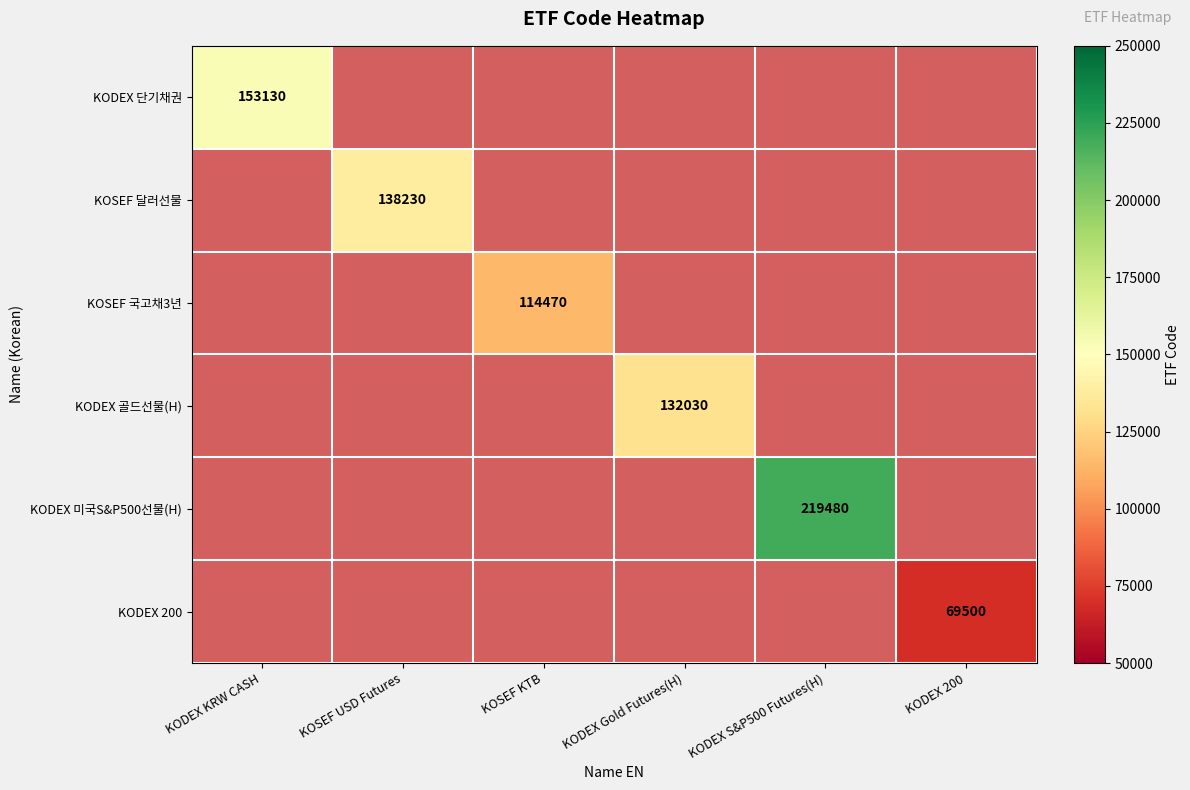

True or false: KODEX 단기채권 has a value of 240096 at KODEX KRW CASH.

False